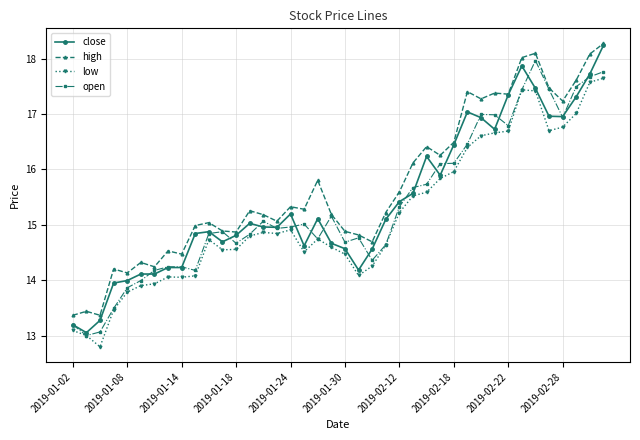

Does the chart have visible grid lines?

Yes